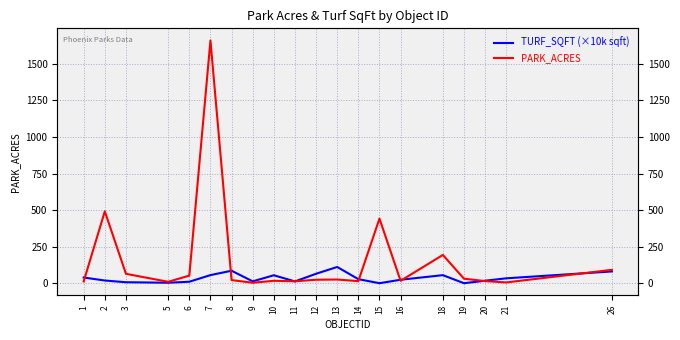

Reading left to right, list all the values displayed in this chart.

TURF_SQFT (×10k sqft): 1=39.0	2=18.4	3=6.7	5=3.3	6=10.1	7=55.5	8=85.3	9=12.6	10=54.4	11=12.1	12=64.6	13=111.1	14=27.6	15=0.0	16=23.7	18=55.1	19=0.0	20=17.0	21=33.5	26=80.5
PARK_ACRES: 1=12.2	2=491.5	3=64.2	5=9.6	6=51.9	7=1660.4	8=21.3	9=3.1	10=16.4	11=13.1	12=23.7	13=25.2	14=14.2	15=441.9	16=16.5	18=193.3	19=30.9	20=14.4	21=5.3	26=91.4